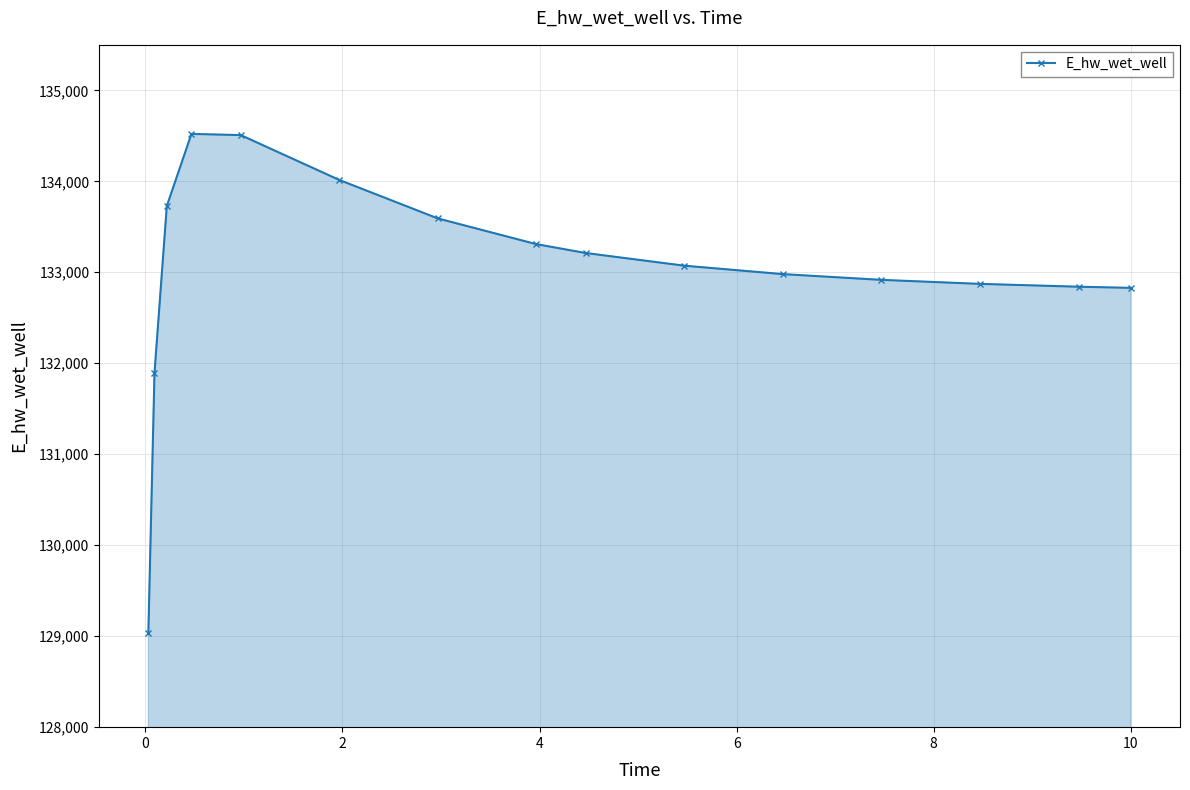

True or false: the data has more than 2 interior local peaks.

False